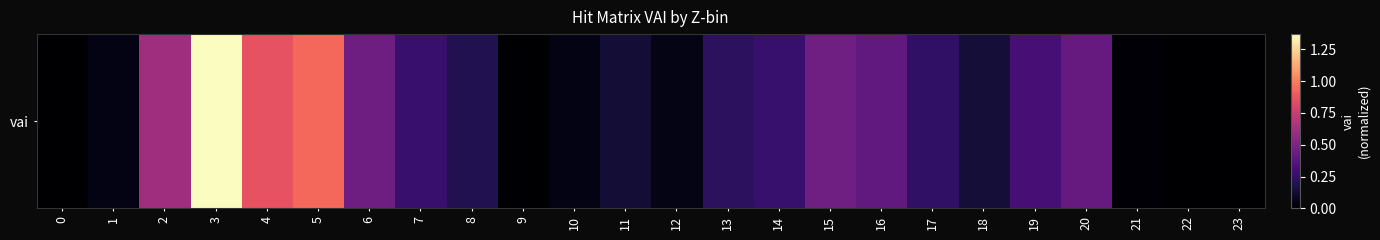

How many data points does each series have?

24